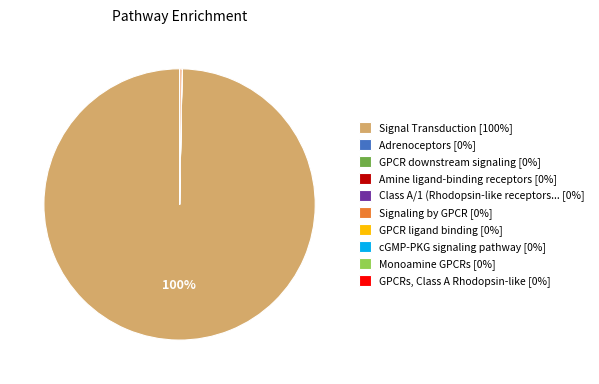

Is there a majority slice in this chart?

Yes